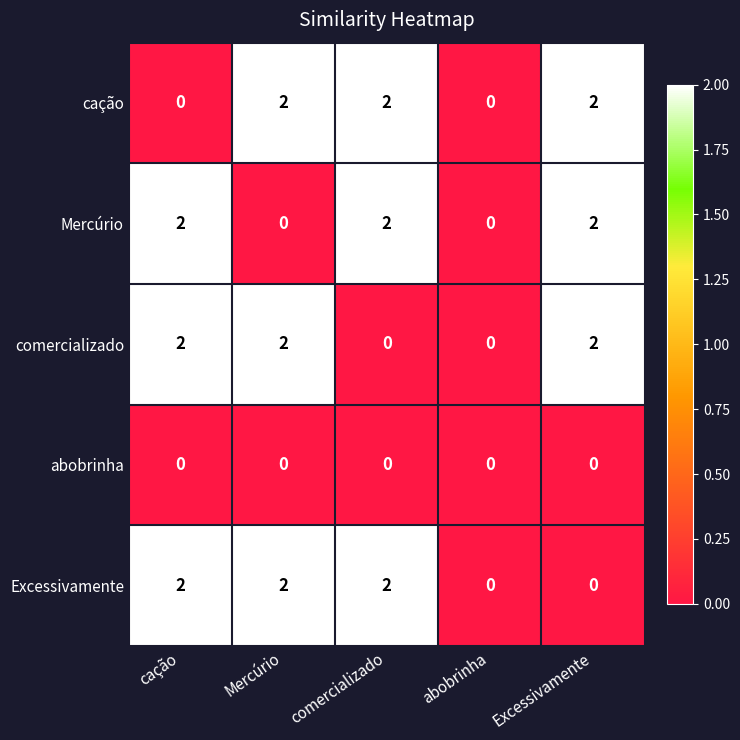

Reading left to right, extract all data points from this chart.

cação: cação=0	Mercúrio=2	comercializado=2	abobrinha=0	Excessivamente=2
Mercúrio: cação=2	Mercúrio=0	comercializado=2	abobrinha=0	Excessivamente=2
comercializado: cação=2	Mercúrio=2	comercializado=0	abobrinha=0	Excessivamente=2
abobrinha: cação=0	Mercúrio=0	comercializado=0	abobrinha=0	Excessivamente=0
Excessivamente: cação=2	Mercúrio=2	comercializado=2	abobrinha=0	Excessivamente=0